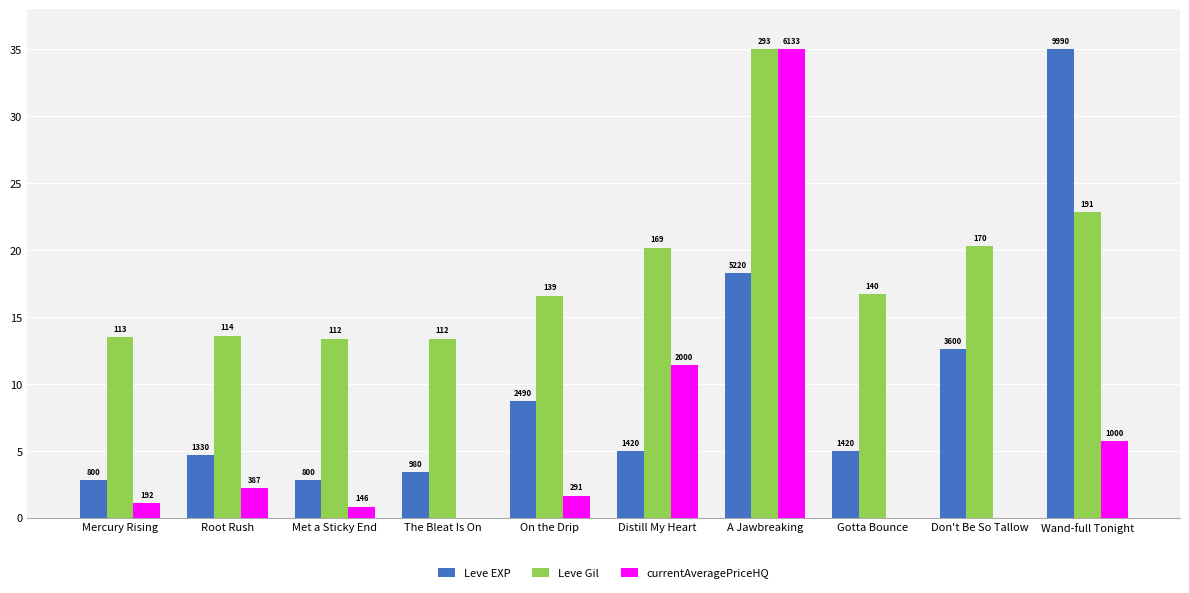

What are all the series names shown in the legend?

Leve EXP, Leve Gil, currentAveragePriceHQ